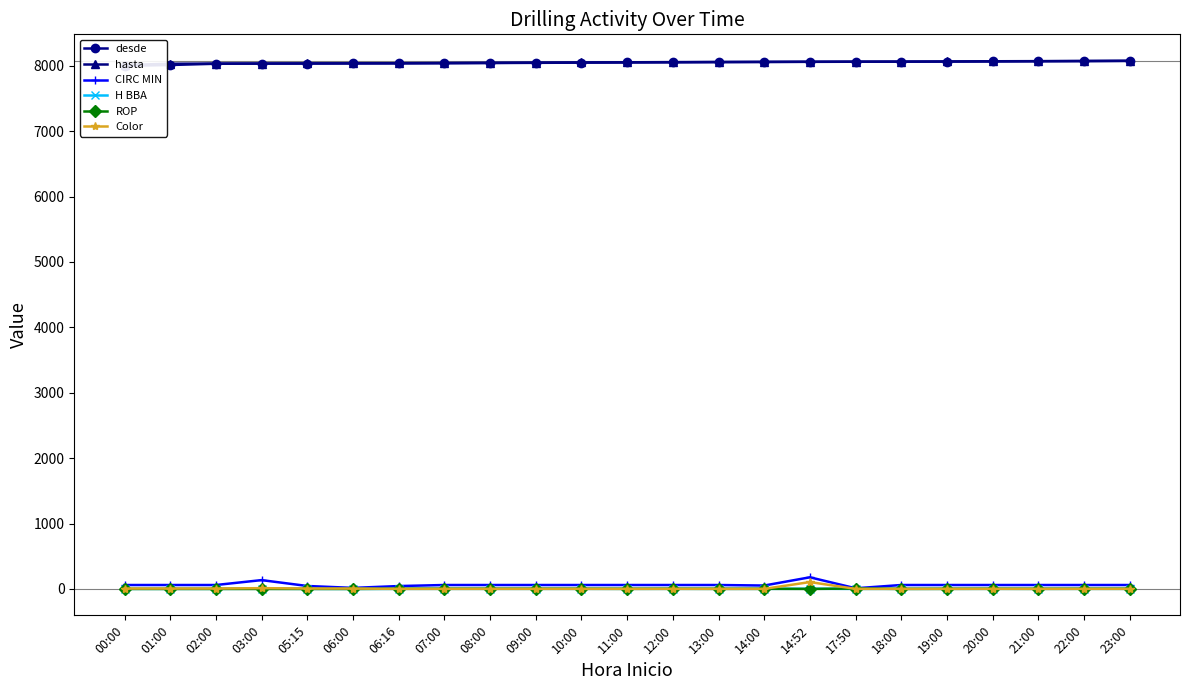

At which category does ROP reach its first local peak?

12:00